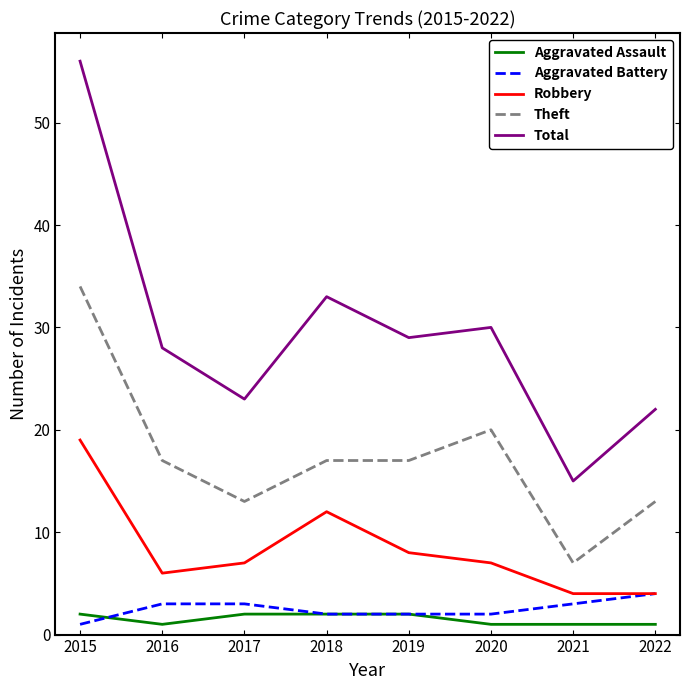

Where is Robbery nearest to the value 11?

2018